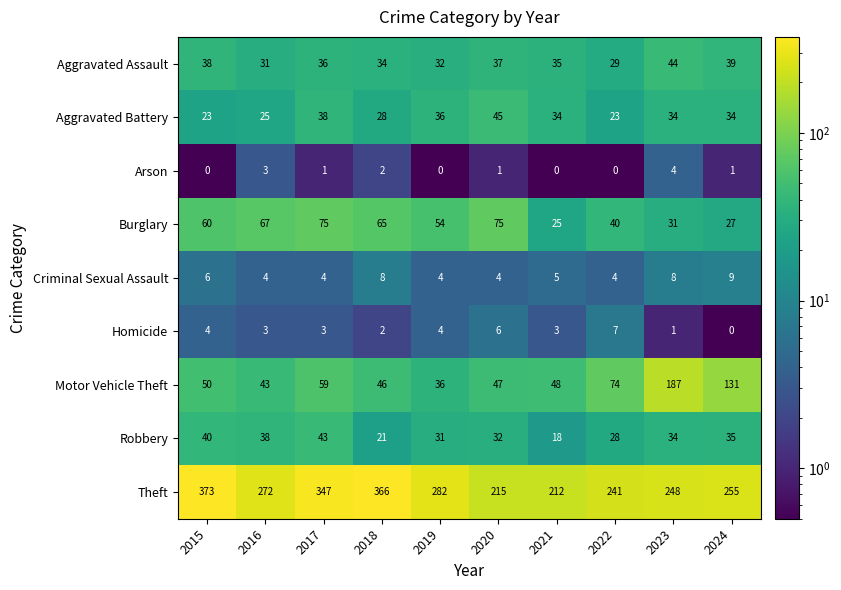

At which label does Motor Vehicle Theft reach its minimum?

2019